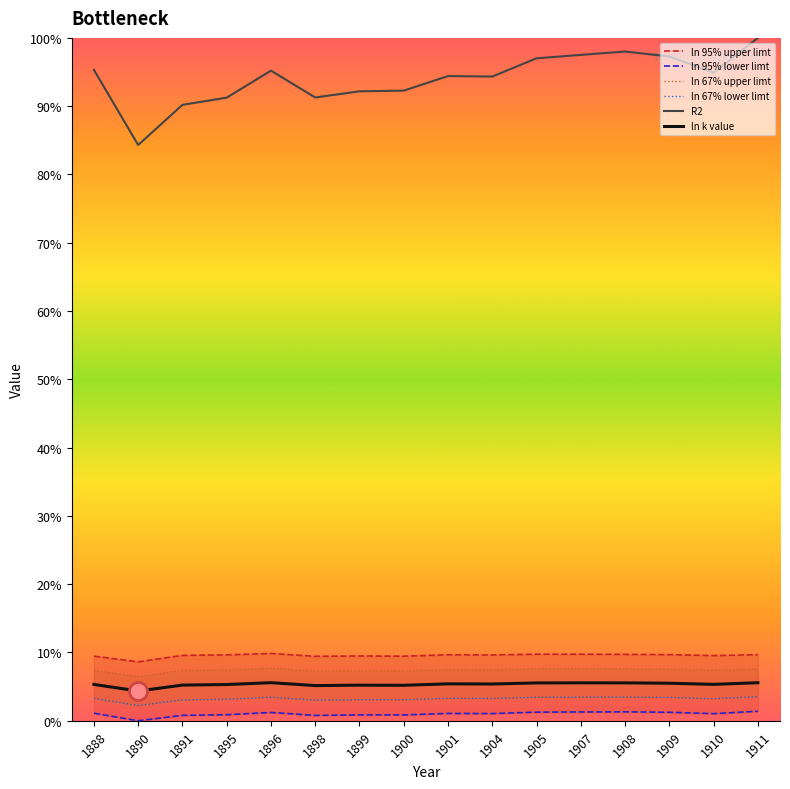

The value of ln k value at 1909 is 0.0. True or false?

False